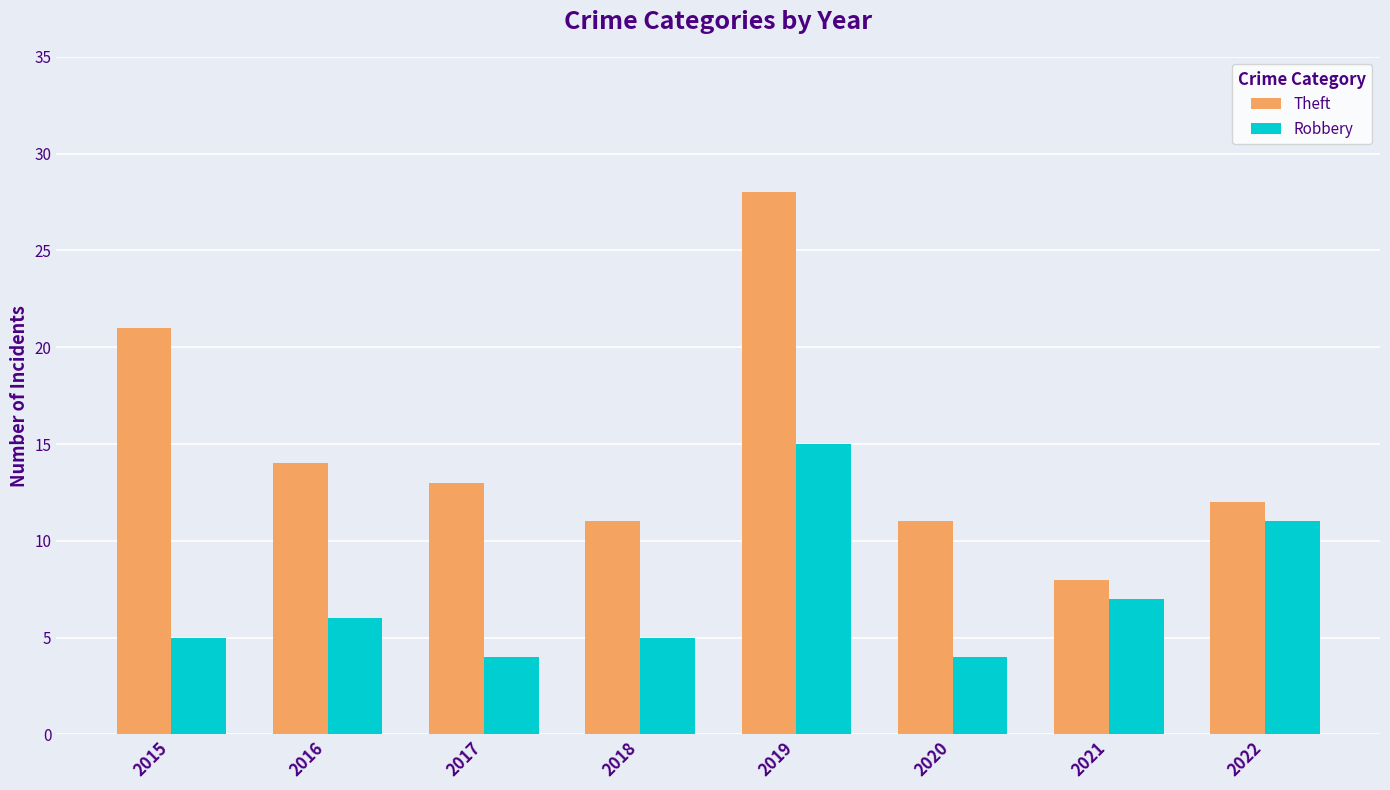

At 2016, list the series in order from largest to smallest.

Theft, Robbery